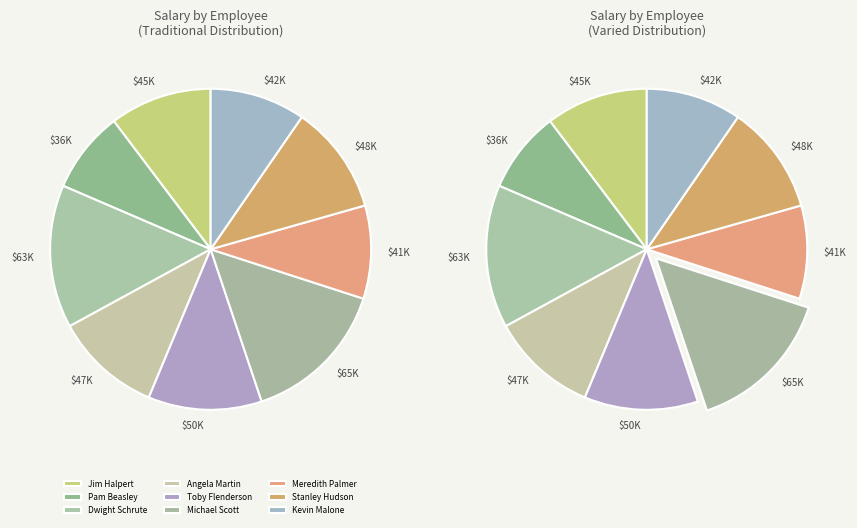

How many slices are in this pie chart?

9